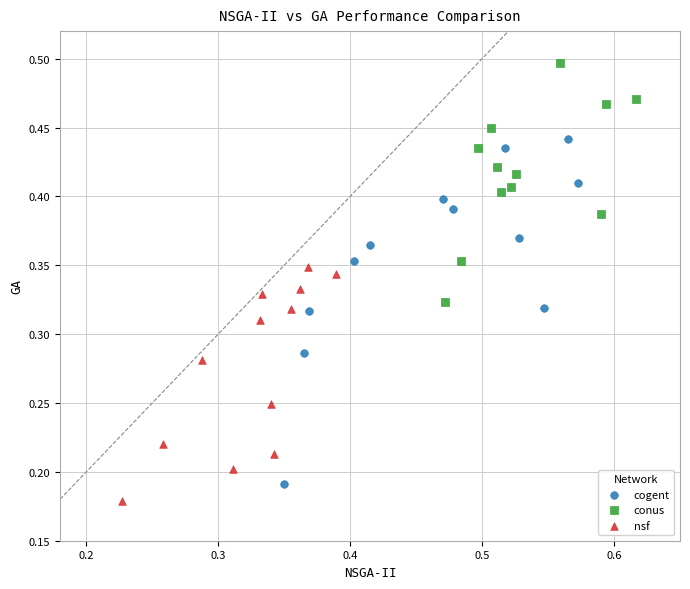

Which series has the largest Y range (max minus min)?

cogent